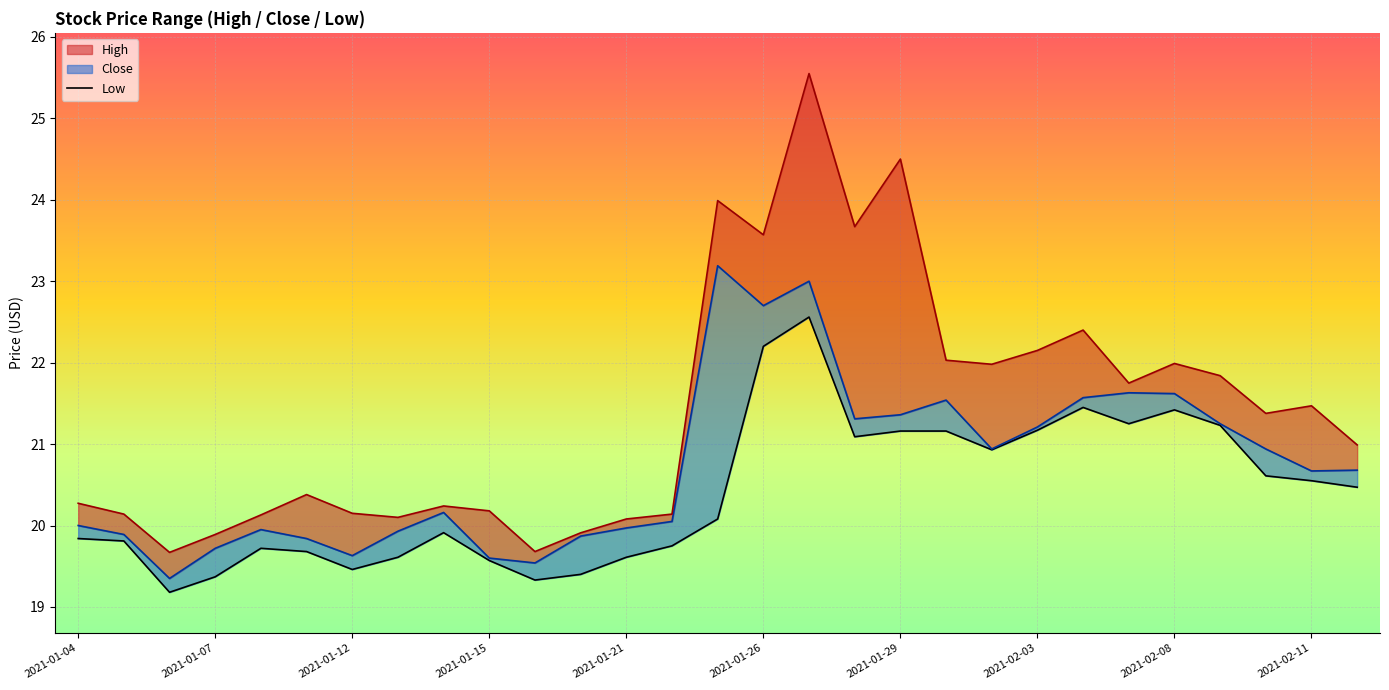

What is the difference between the second highest and second lowest values in the Low series?

2.9